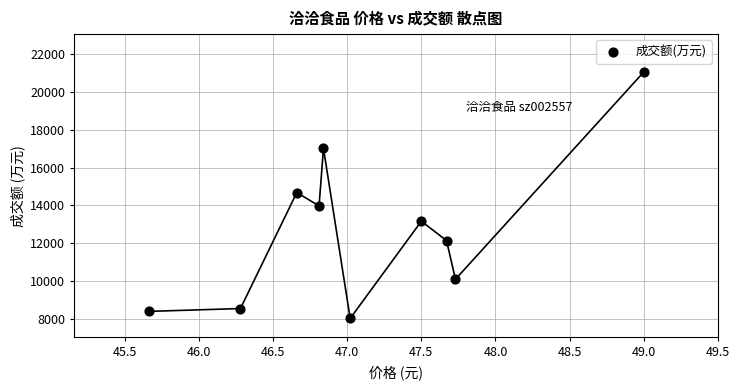

What is the average Y value?

12716